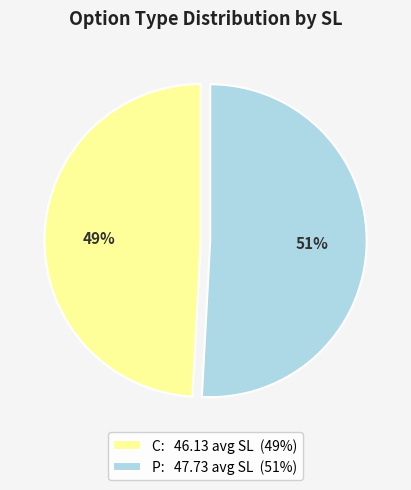

What is the largest slice in the pie chart?

P